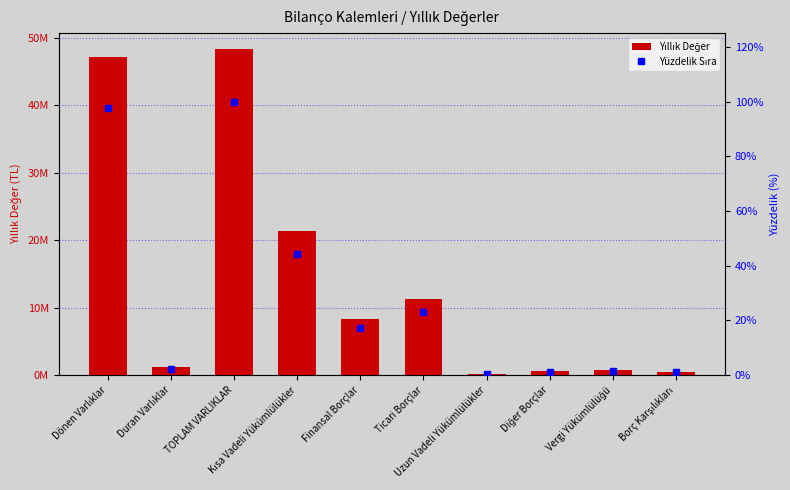

True or false: Yüzdelik Sıra has a value of 21.5 at Kısa Vadeli Yükümlülükler.

False